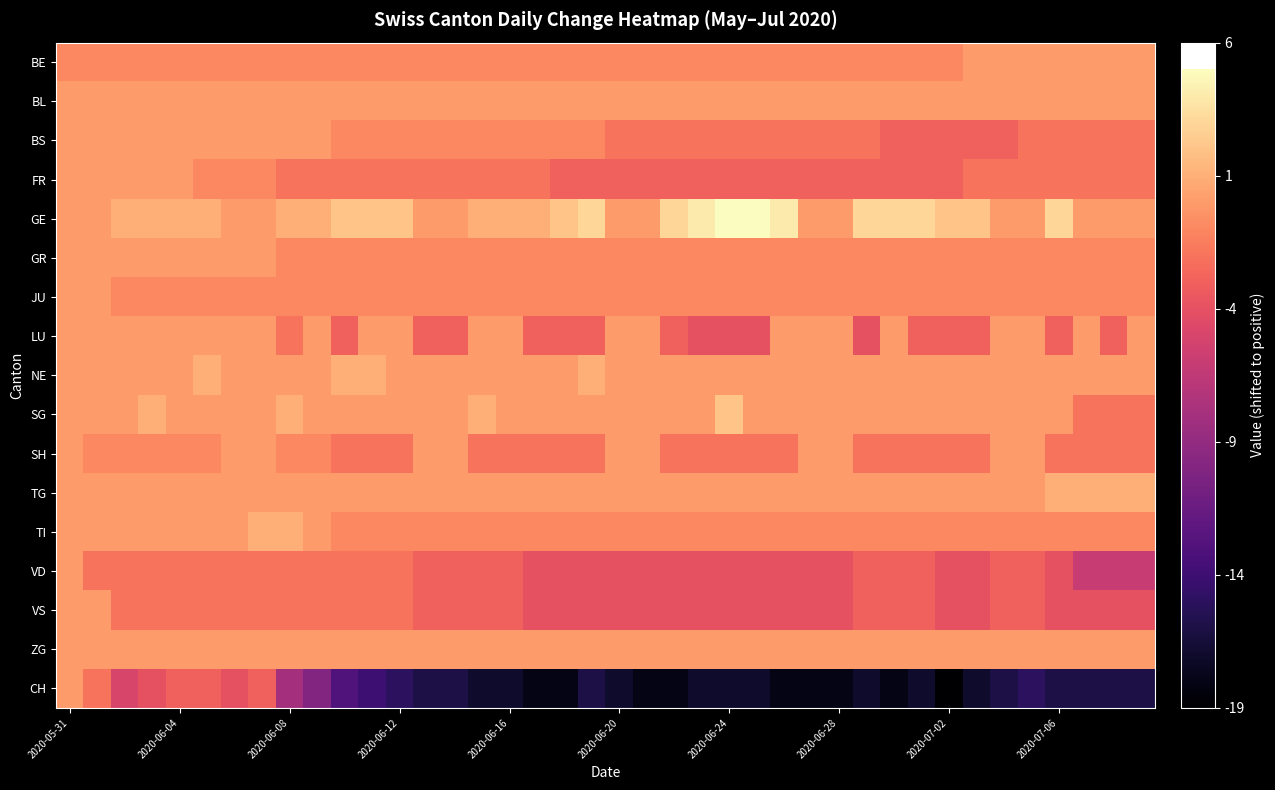

How many distinct data groups are displayed?

17